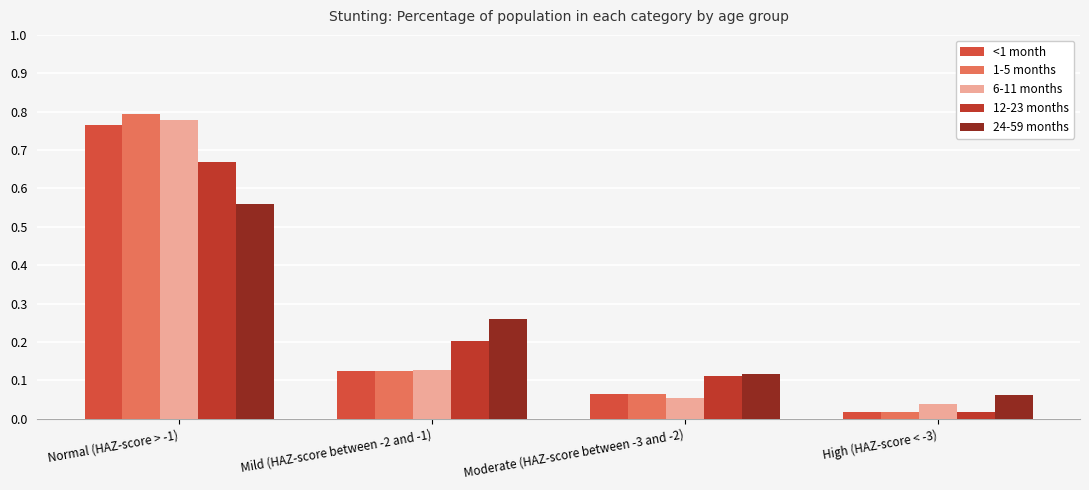

What is the sum of all 24-59 months values?

1.0